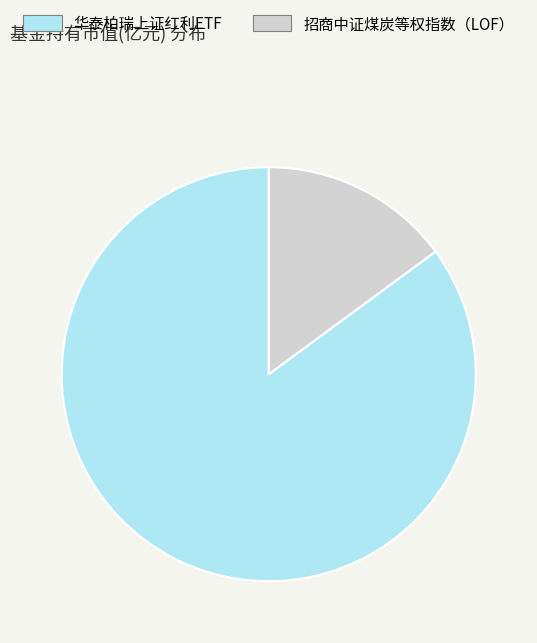

Is there a majority slice in this chart?

Yes